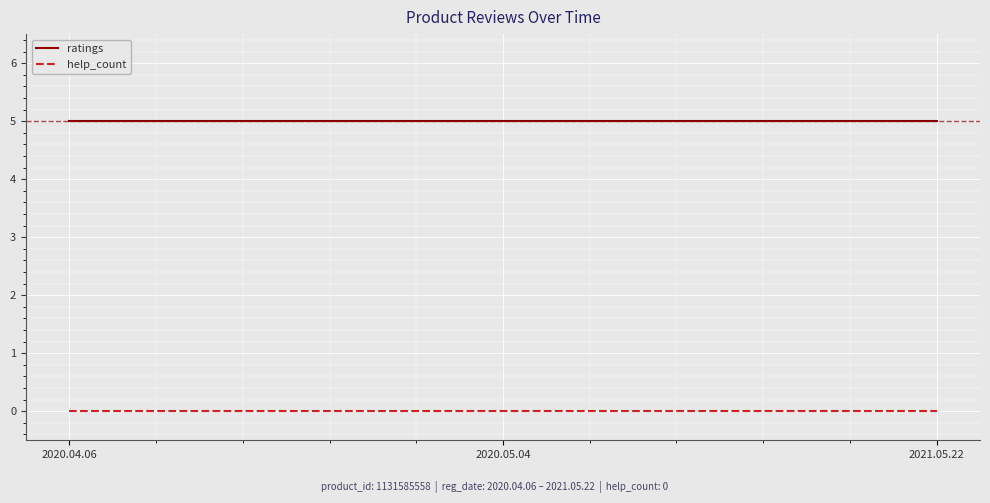

True or false: ratings has a value of 3 at 2021.05.22.

False